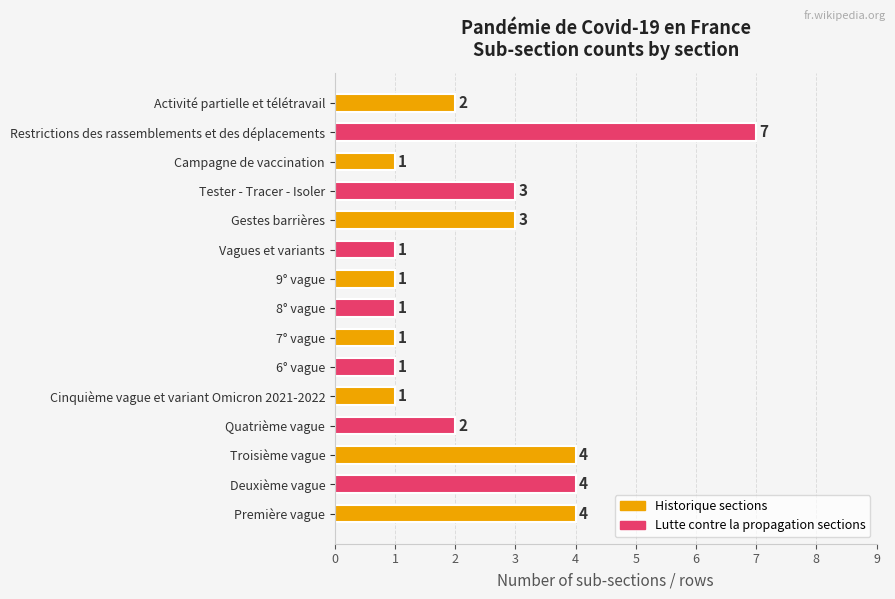

Reading bottom to top, transcribe all the data shown in this chart.

4	4	4	2	1	1	1	1	1	1	3	3	1	7	2